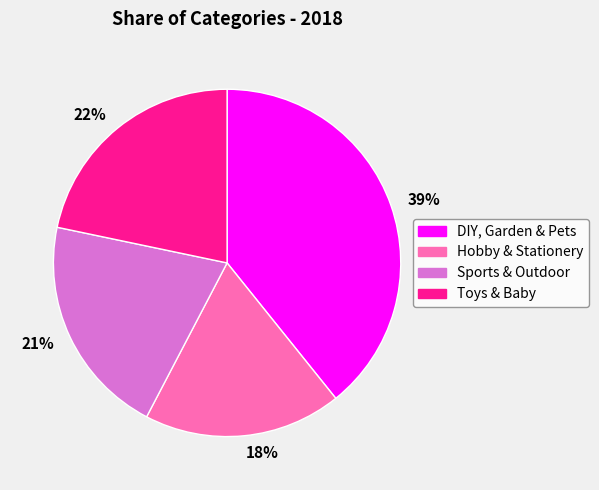

Which slice is the largest?

39%